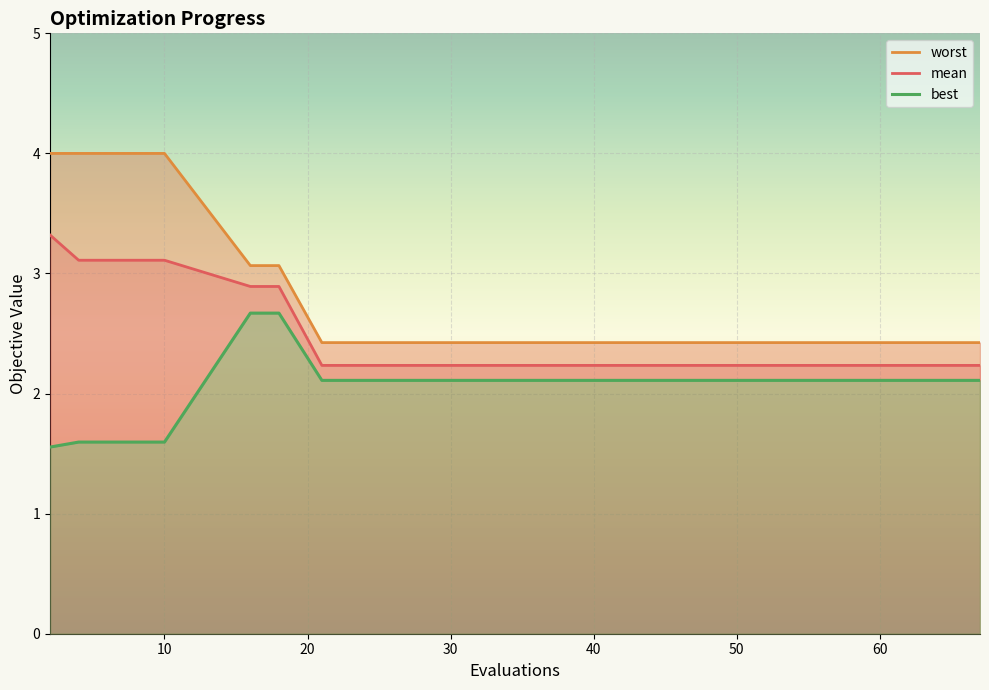

What is the difference between the maximum and minimum values in the best series?

1.1